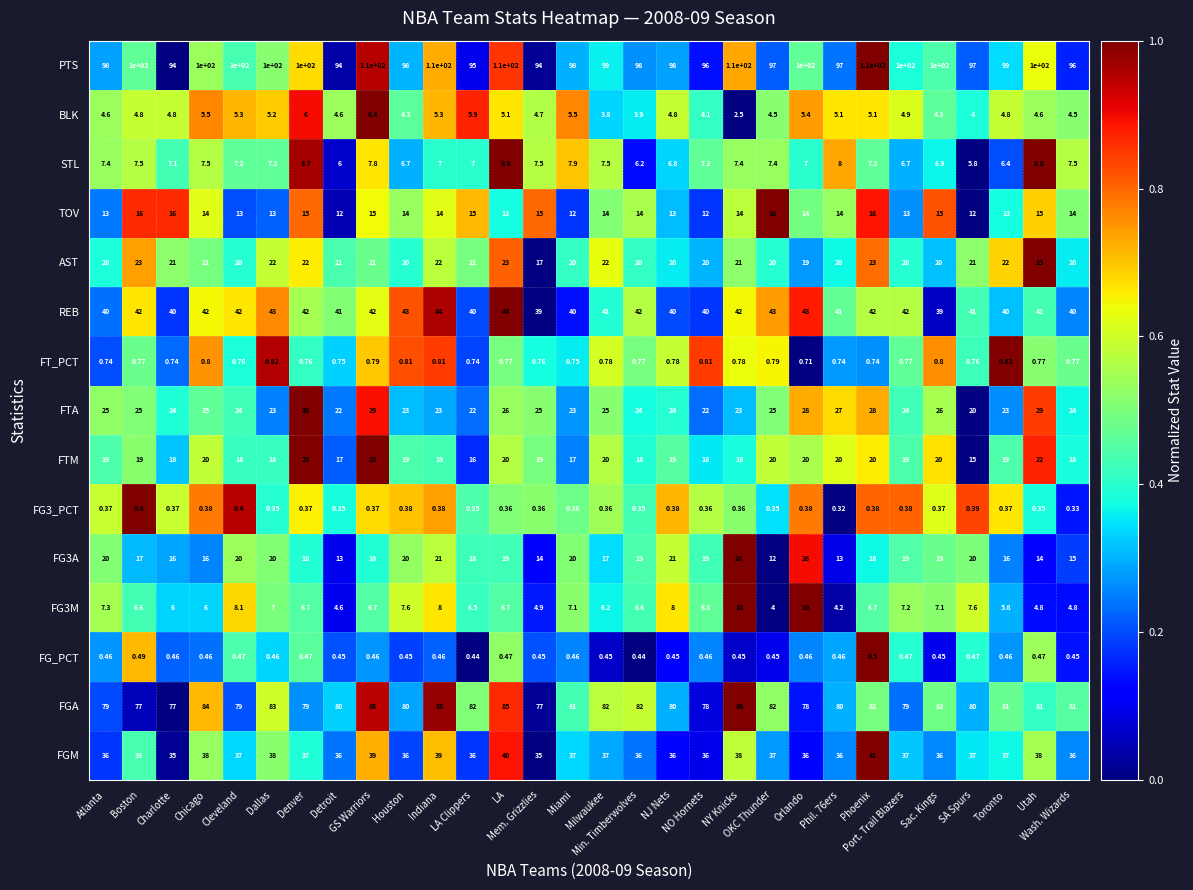

Which series has the largest total across all categories?

PTS